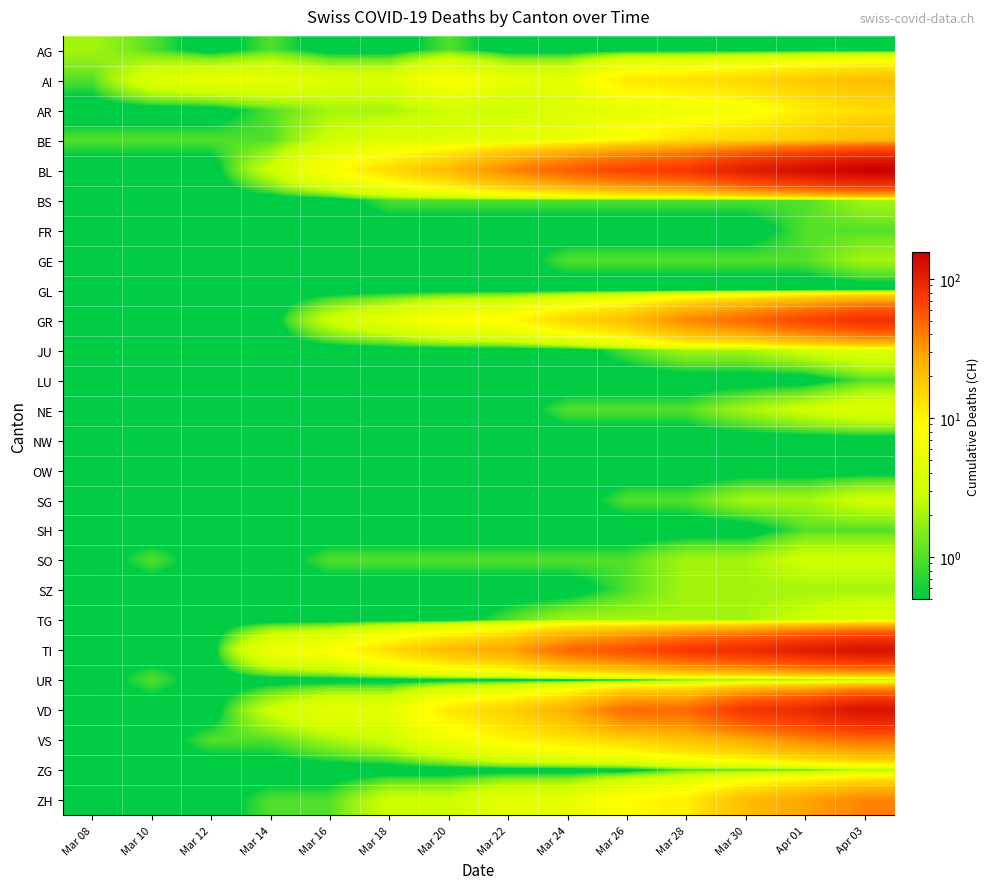

Reading left to right, extract all data points from this chart.

AG: Mar 08=2.0	Mar 10=1.0	Mar 12=0.0	Mar 14=1.0	Mar 16=0.0	Mar 18=0.0	Mar 20=1.0	Mar 22=0.0	Mar 24=0.0	Mar 26=0.0	Mar 28=0.0	Mar 30=0.0	Apr 01=0.0	Apr 03=0.0
AI: Mar 08=1.0	Mar 10=4.0	Mar 12=5.0	Mar 14=5.0	Mar 16=4.0	Mar 18=4.0	Mar 20=8.0	Mar 22=5.0	Mar 24=5.0	Mar 26=12.0	Mar 28=13.0	Mar 30=15.0	Apr 01=18.0	Apr 03=21.0
AR: Mar 08=0.0	Mar 10=0.0	Mar 12=0.0	Mar 14=1.0	Mar 16=2.0	Mar 18=2.0	Mar 20=3.0	Mar 22=3.0	Mar 24=4.0	Mar 26=5.0	Mar 28=6.0	Mar 30=7.0	Apr 01=11.0	Apr 03=14.0
BE: Mar 08=1.0	Mar 10=1.0	Mar 12=1.0	Mar 14=1.0	Mar 16=3.0	Mar 18=4.0	Mar 20=4.0	Mar 22=5.0	Mar 24=6.0	Mar 26=9.0	Mar 28=13.0	Mar 30=15.0	Apr 01=17.0	Apr 03=21.0
BL: Mar 08=0.0	Mar 10=0.0	Mar 12=0.0	Mar 14=3.0	Mar 16=8.0	Mar 18=14.0	Mar 20=22.0	Mar 22=37.0	Mar 24=53.0	Mar 26=67.0	Mar 28=76.0	Mar 30=105.0	Apr 01=132.0	Apr 03=155.0
BS: Mar 08=0.0	Mar 10=0.0	Mar 12=0.0	Mar 14=0.0	Mar 16=0.0	Mar 18=1.0	Mar 20=1.0	Mar 22=1.0	Mar 24=1.0	Mar 26=1.0	Mar 28=1.0	Mar 30=1.0	Apr 01=1.0	Apr 03=2.0
FR: Mar 08=0.0	Mar 10=0.0	Mar 12=0.0	Mar 14=0.0	Mar 16=0.0	Mar 18=0.0	Mar 20=0.0	Mar 22=0.0	Mar 24=0.0	Mar 26=0.0	Mar 28=0.0	Mar 30=0.0	Apr 01=1.0	Apr 03=1.0
GE: Mar 08=0.0	Mar 10=0.0	Mar 12=0.0	Mar 14=0.0	Mar 16=0.0	Mar 18=0.0	Mar 20=0.0	Mar 22=0.0	Mar 24=1.0	Mar 26=1.0	Mar 28=1.0	Mar 30=1.0	Apr 01=1.0	Apr 03=2.0
GL: Mar 08=0.0	Mar 10=0.0	Mar 12=0.0	Mar 14=0.0	Mar 16=0.0	Mar 18=0.0	Mar 20=0.0	Mar 22=0.0	Mar 24=0.0	Mar 26=0.0	Mar 28=0.0	Mar 30=0.0	Apr 01=0.0	Apr 03=0.0
GR: Mar 08=0.0	Mar 10=0.0	Mar 12=0.0	Mar 14=0.0	Mar 16=3.0	Mar 18=5.0	Mar 20=8.0	Mar 22=9.0	Mar 24=15.0	Mar 26=21.0	Mar 28=37.0	Mar 30=48.0	Apr 01=66.0	Apr 03=84.0
JU: Mar 08=0.0	Mar 10=0.0	Mar 12=0.0	Mar 14=0.0	Mar 16=0.0	Mar 18=0.0	Mar 20=0.0	Mar 22=0.0	Mar 24=0.0	Mar 26=1.0	Mar 28=2.0	Mar 30=2.0	Apr 01=3.0	Apr 03=4.0
LU: Mar 08=0.0	Mar 10=0.0	Mar 12=0.0	Mar 14=0.0	Mar 16=0.0	Mar 18=0.0	Mar 20=0.0	Mar 22=0.0	Mar 24=0.0	Mar 26=0.0	Mar 28=0.0	Mar 30=0.0	Apr 01=0.0	Apr 03=1.0
NE: Mar 08=0.0	Mar 10=0.0	Mar 12=0.0	Mar 14=0.0	Mar 16=0.0	Mar 18=0.0	Mar 20=0.0	Mar 22=0.0	Mar 24=1.0	Mar 26=1.0	Mar 28=1.0	Mar 30=2.0	Apr 01=3.0	Apr 03=4.0
NW: Mar 08=0.0	Mar 10=0.0	Mar 12=0.0	Mar 14=0.0	Mar 16=0.0	Mar 18=0.0	Mar 20=0.0	Mar 22=0.0	Mar 24=0.0	Mar 26=0.0	Mar 28=0.0	Mar 30=0.0	Apr 01=0.0	Apr 03=0.0
OW: Mar 08=0.0	Mar 10=0.0	Mar 12=0.0	Mar 14=0.0	Mar 16=0.0	Mar 18=0.0	Mar 20=0.0	Mar 22=0.0	Mar 24=0.0	Mar 26=0.0	Mar 28=0.0	Mar 30=0.0	Apr 01=0.0	Apr 03=0.0
SG: Mar 08=0.0	Mar 10=0.0	Mar 12=0.0	Mar 14=0.0	Mar 16=0.0	Mar 18=0.0	Mar 20=0.0	Mar 22=0.0	Mar 24=0.0	Mar 26=1.0	Mar 28=1.0	Mar 30=2.0	Apr 01=2.0	Apr 03=3.0
SH: Mar 08=0.0	Mar 10=0.0	Mar 12=0.0	Mar 14=0.0	Mar 16=0.0	Mar 18=0.0	Mar 20=0.0	Mar 22=0.0	Mar 24=0.0	Mar 26=0.0	Mar 28=0.0	Mar 30=0.0	Apr 01=1.0	Apr 03=1.0
SO: Mar 08=0.0	Mar 10=1.0	Mar 12=0.0	Mar 14=0.0	Mar 16=1.0	Mar 18=1.0	Mar 20=1.0	Mar 22=1.0	Mar 24=1.0	Mar 26=1.0	Mar 28=2.0	Mar 30=2.0	Apr 01=3.0	Apr 03=3.0
SZ: Mar 08=0.0	Mar 10=0.0	Mar 12=0.0	Mar 14=0.0	Mar 16=0.0	Mar 18=0.0	Mar 20=0.0	Mar 22=0.0	Mar 24=0.0	Mar 26=1.0	Mar 28=2.0	Mar 30=2.0	Apr 01=2.0	Apr 03=2.0
TG: Mar 08=0.0	Mar 10=0.0	Mar 12=0.0	Mar 14=0.0	Mar 16=0.0	Mar 18=0.0	Mar 20=0.0	Mar 22=1.0	Mar 24=2.0	Mar 26=2.0	Mar 28=2.0	Mar 30=2.0	Apr 01=3.0	Apr 03=4.0
TI: Mar 08=0.0	Mar 10=0.0	Mar 12=0.0	Mar 14=6.0	Mar 16=8.0	Mar 18=14.0	Mar 20=22.0	Mar 22=28.0	Mar 24=48.0	Mar 26=60.0	Mar 28=76.0	Mar 30=87.0	Apr 01=107.0	Apr 03=123.0
UR: Mar 08=0.0	Mar 10=1.0	Mar 12=0.0	Mar 14=0.0	Mar 16=0.0	Mar 18=0.0	Mar 20=0.0	Mar 22=0.0	Mar 24=0.0	Mar 26=0.0	Mar 28=1.0	Mar 30=1.0	Apr 01=1.0	Apr 03=1.0
VD: Mar 08=0.0	Mar 10=0.0	Mar 12=0.0	Mar 14=3.0	Mar 16=5.0	Mar 18=5.0	Mar 20=12.0	Mar 22=16.0	Mar 24=25.0	Mar 26=47.0	Mar 28=48.0	Mar 30=77.0	Apr 01=92.0	Apr 03=123.0
VS: Mar 08=0.0	Mar 10=0.0	Mar 12=1.0	Mar 14=1.0	Mar 16=2.0	Mar 18=3.0	Mar 20=6.0	Mar 22=10.0	Mar 24=12.0	Mar 26=15.0	Mar 28=20.0	Mar 30=26.0	Apr 01=37.0	Apr 03=45.0
ZG: Mar 08=0.0	Mar 10=0.0	Mar 12=0.0	Mar 14=0.0	Mar 16=0.0	Mar 18=0.0	Mar 20=0.0	Mar 22=0.0	Mar 24=0.0	Mar 26=0.0	Mar 28=1.0	Mar 30=1.0	Apr 01=1.0	Apr 03=2.0
ZH: Mar 08=0.0	Mar 10=0.0	Mar 12=0.0	Mar 14=1.0	Mar 16=1.0	Mar 18=3.0	Mar 20=3.0	Mar 22=5.0	Mar 24=5.0	Mar 26=9.0	Mar 28=11.0	Mar 30=21.0	Apr 01=29.0	Apr 03=38.0